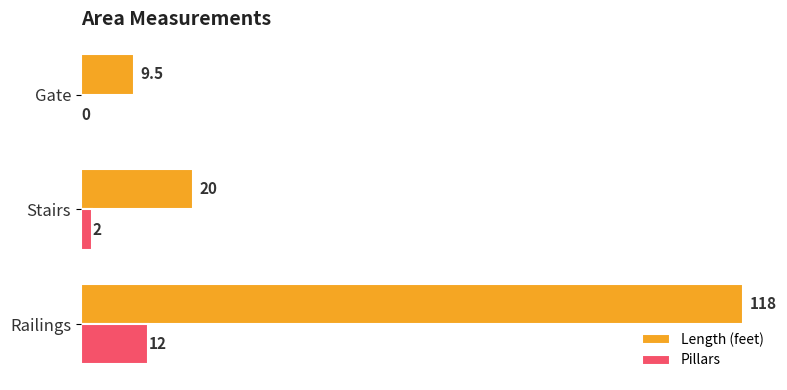

The Length (feet) series shows 14.1 at Gate. True or false?

False